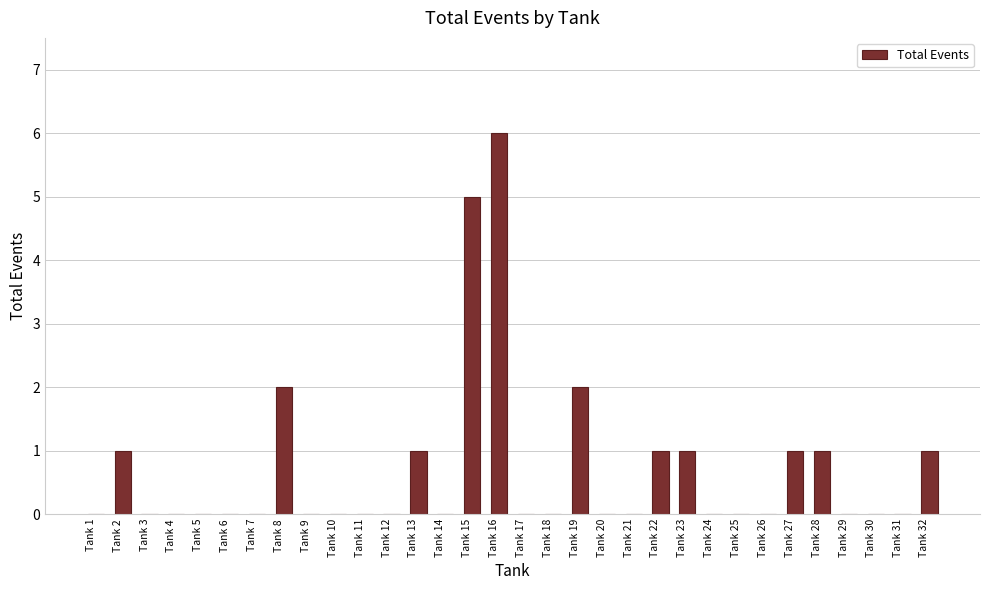

What is the change in value from Tank 20 to Tank 32?

+1